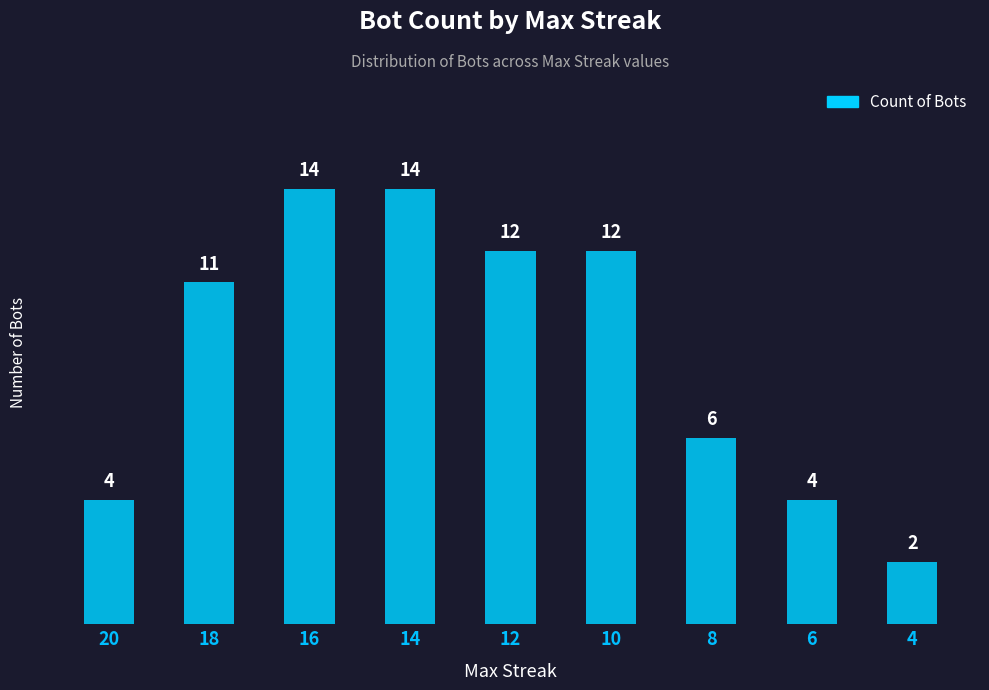

Reading right to left, list all the values displayed in this chart.

4=2	6=4	8=6	10=12	12=12	14=14	16=14	18=11	20=4